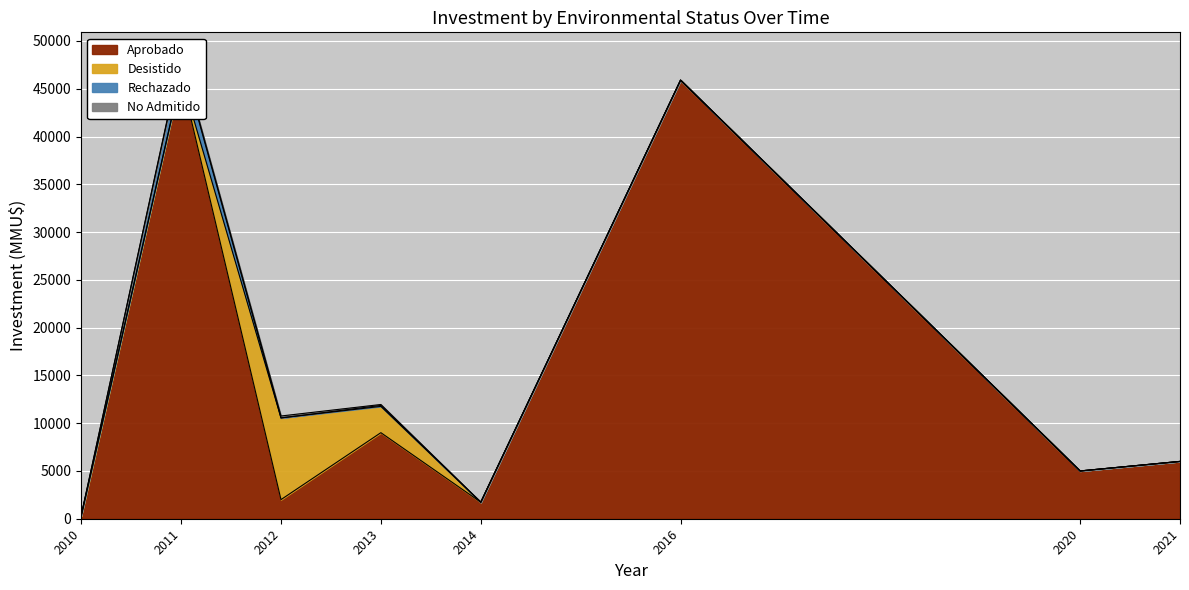

What is the difference between the second highest and minimum values in the Rechazado series?

100